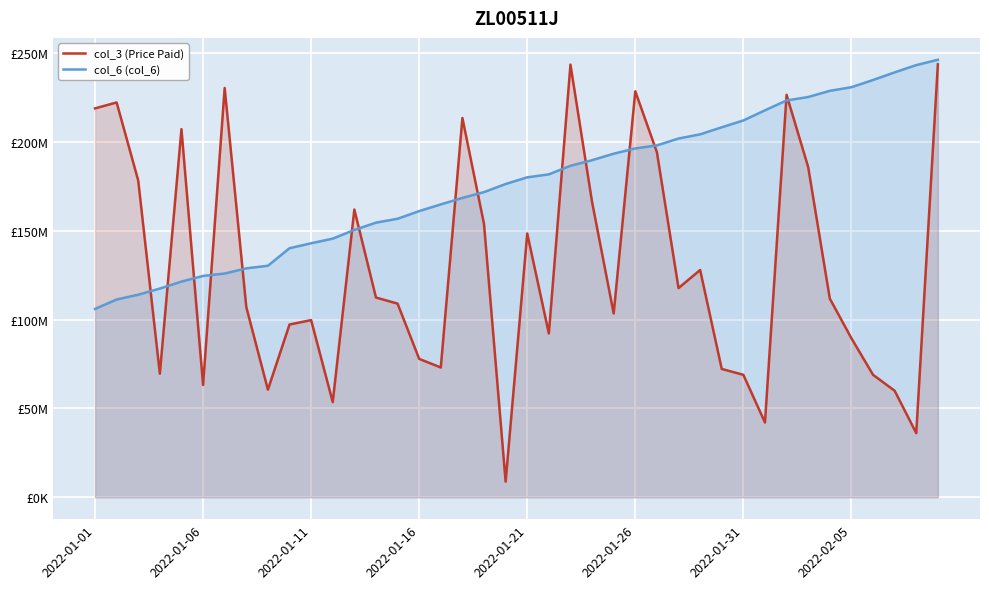

What is the sum of the col_3 (Price Paid) values at 15 and 29?

150197448